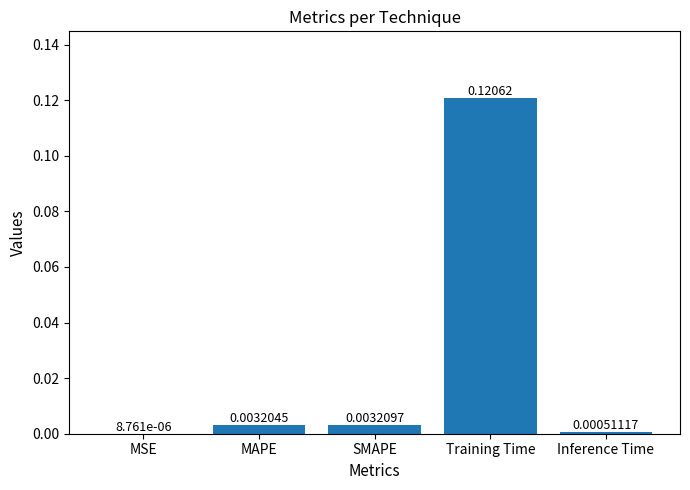

Between SMAPE and MAPE, which is larger?

SMAPE